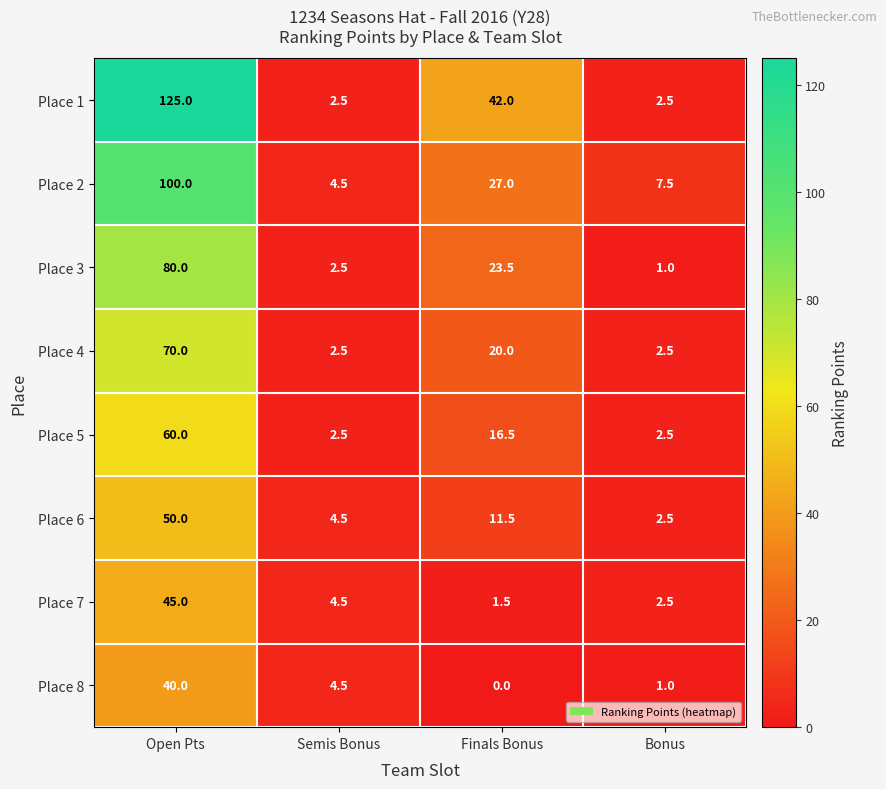

At which category is the sum across all series the highest?

Open Pts